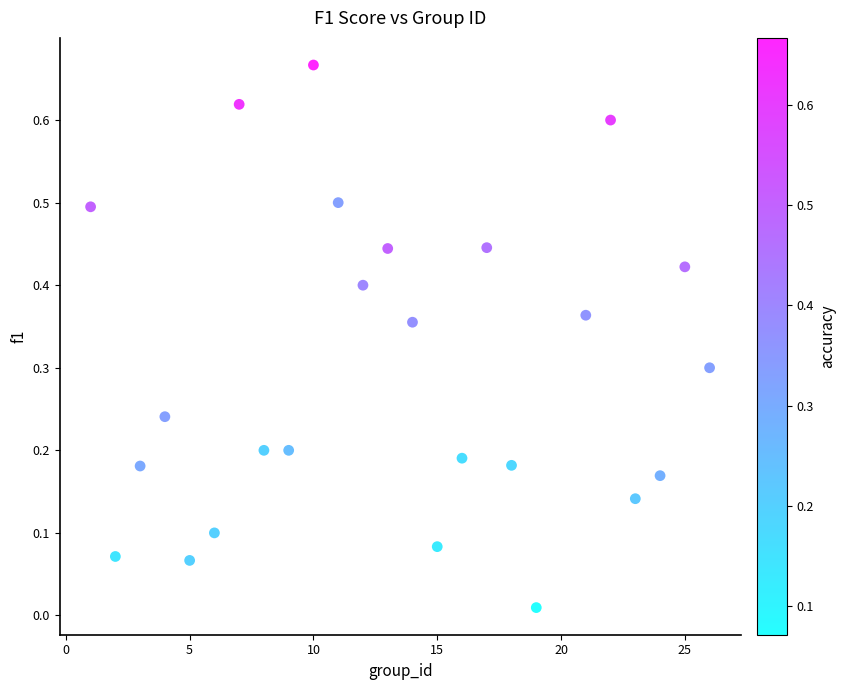

What is the range of X values (max minus min)?

25.0